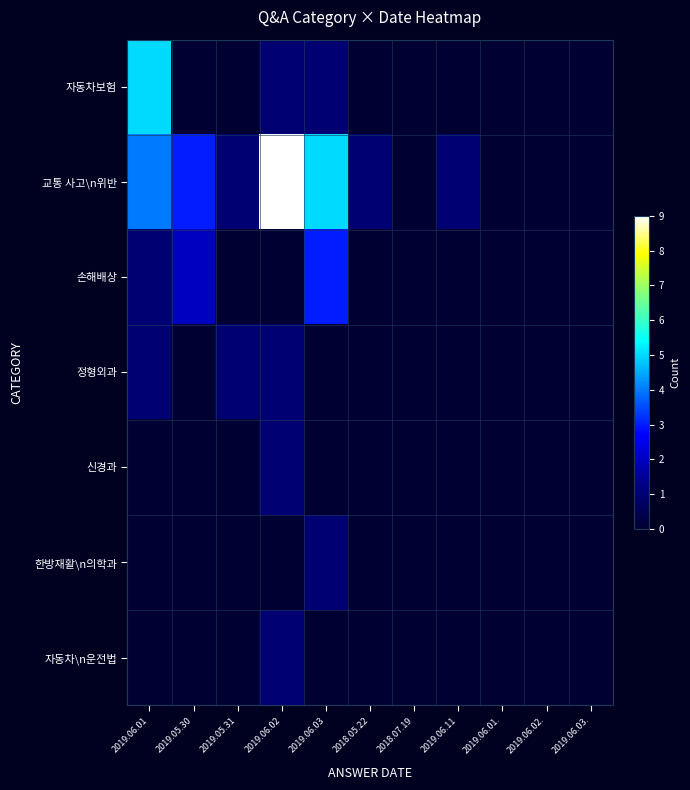

Which series has the widest spread of values?

교통 사고\n위반